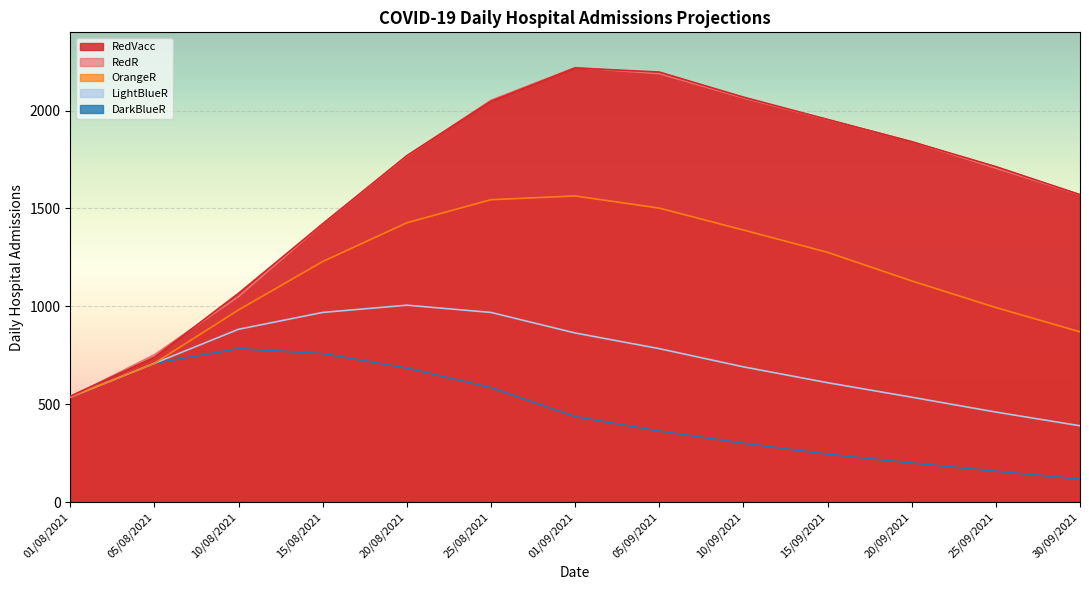

List the labels in order of LightBlueR value, smallest first.

30/09/2021, 25/09/2021, 01/08/2021, 20/09/2021, 15/09/2021, 10/09/2021, 05/08/2021, 05/09/2021, 01/09/2021, 10/08/2021, 15/08/2021, 25/08/2021, 20/08/2021